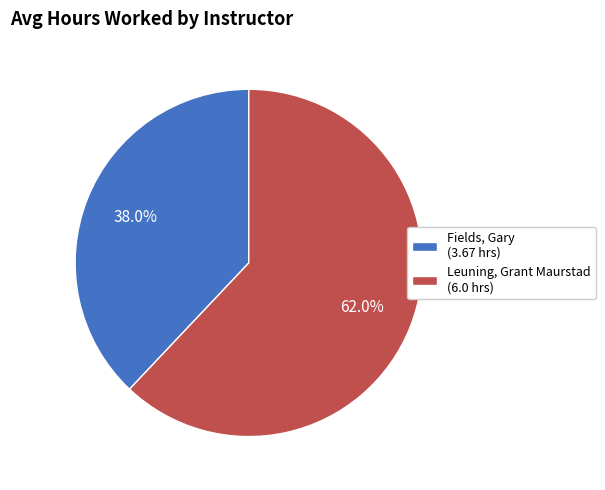

Does any single category account for the majority?

Yes